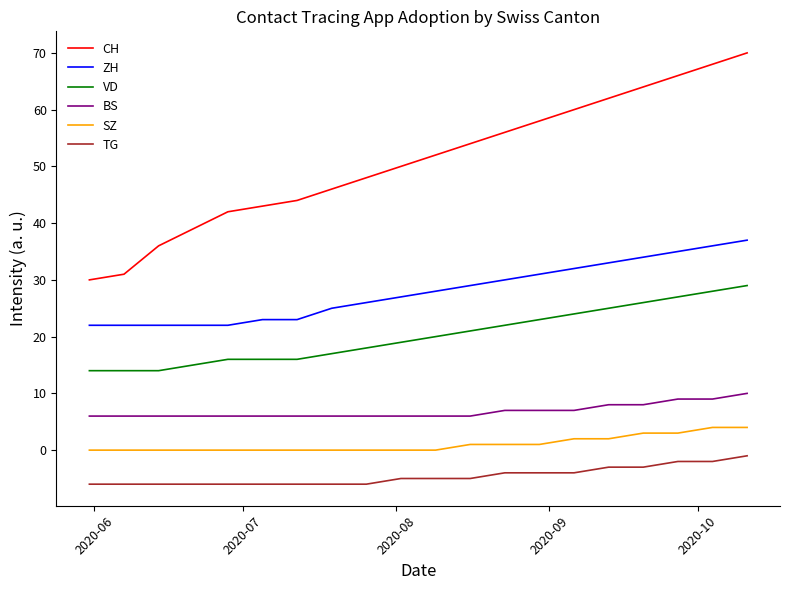

True or false: SZ and TG cross at least once.

False